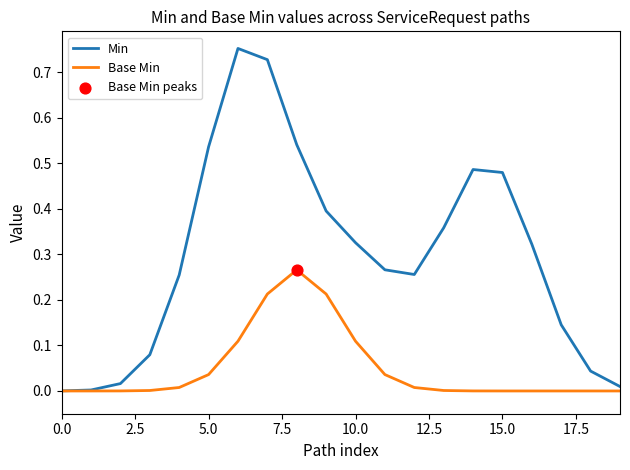

Which series has the largest total across all categories?

Min